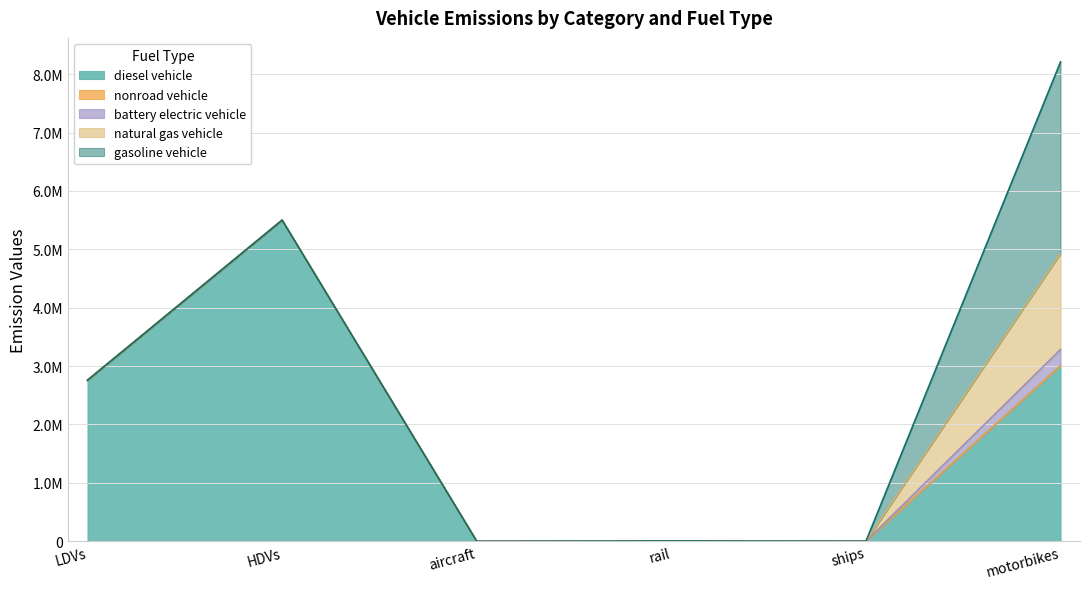

True or false: nonroad vehicle has more than 2 points higher than both neighbors.

False